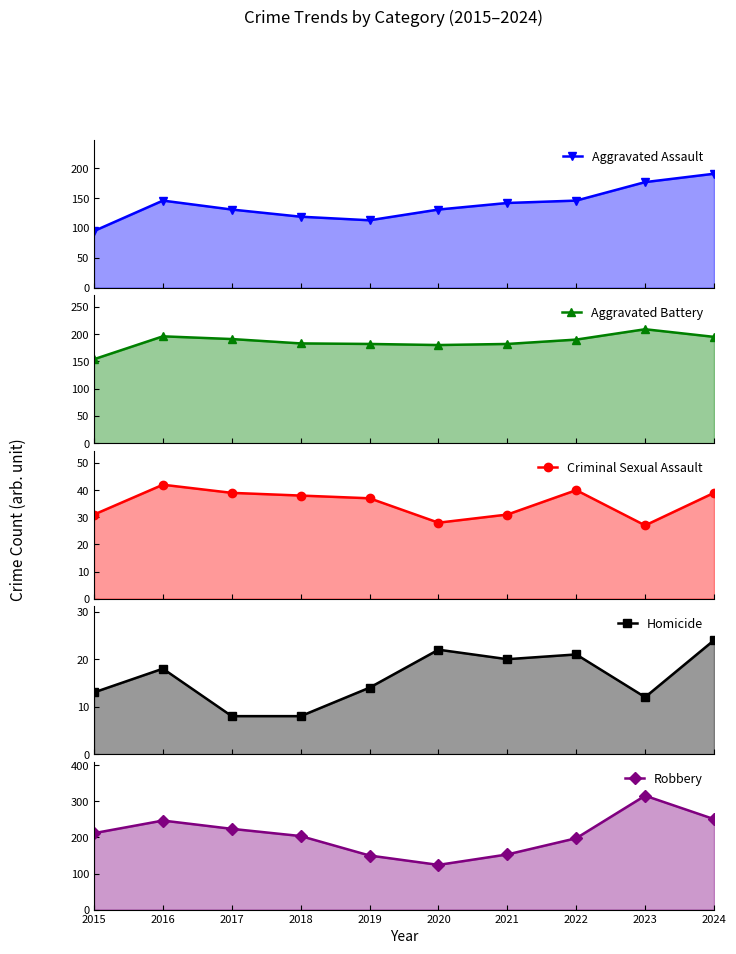

List the series in order of their peak value, highest first.

Robbery line, Aggravated Battery line, Aggravated Assault line, Criminal Sexual Assault line, Homicide line